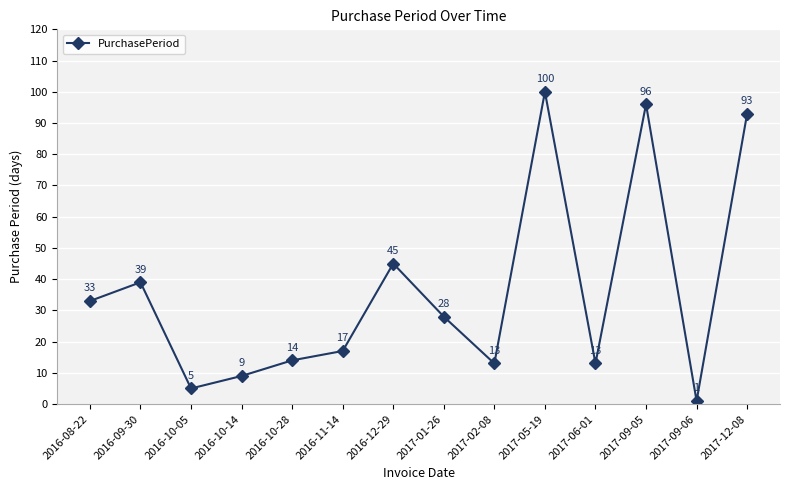

What is the label of the 9th point from the left?

2017-02-08